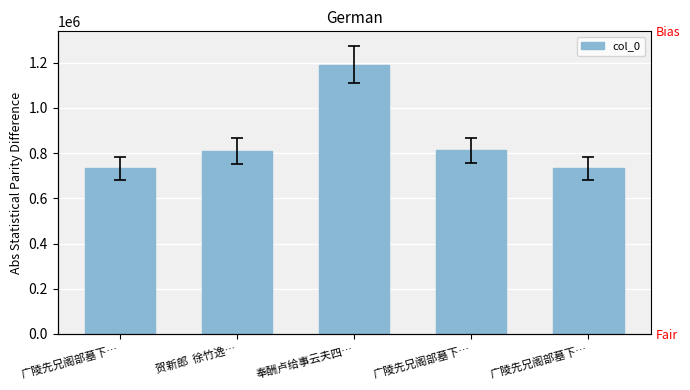

True or false: the data shows 1191061 at 奉酬卢给事云夫四….

True